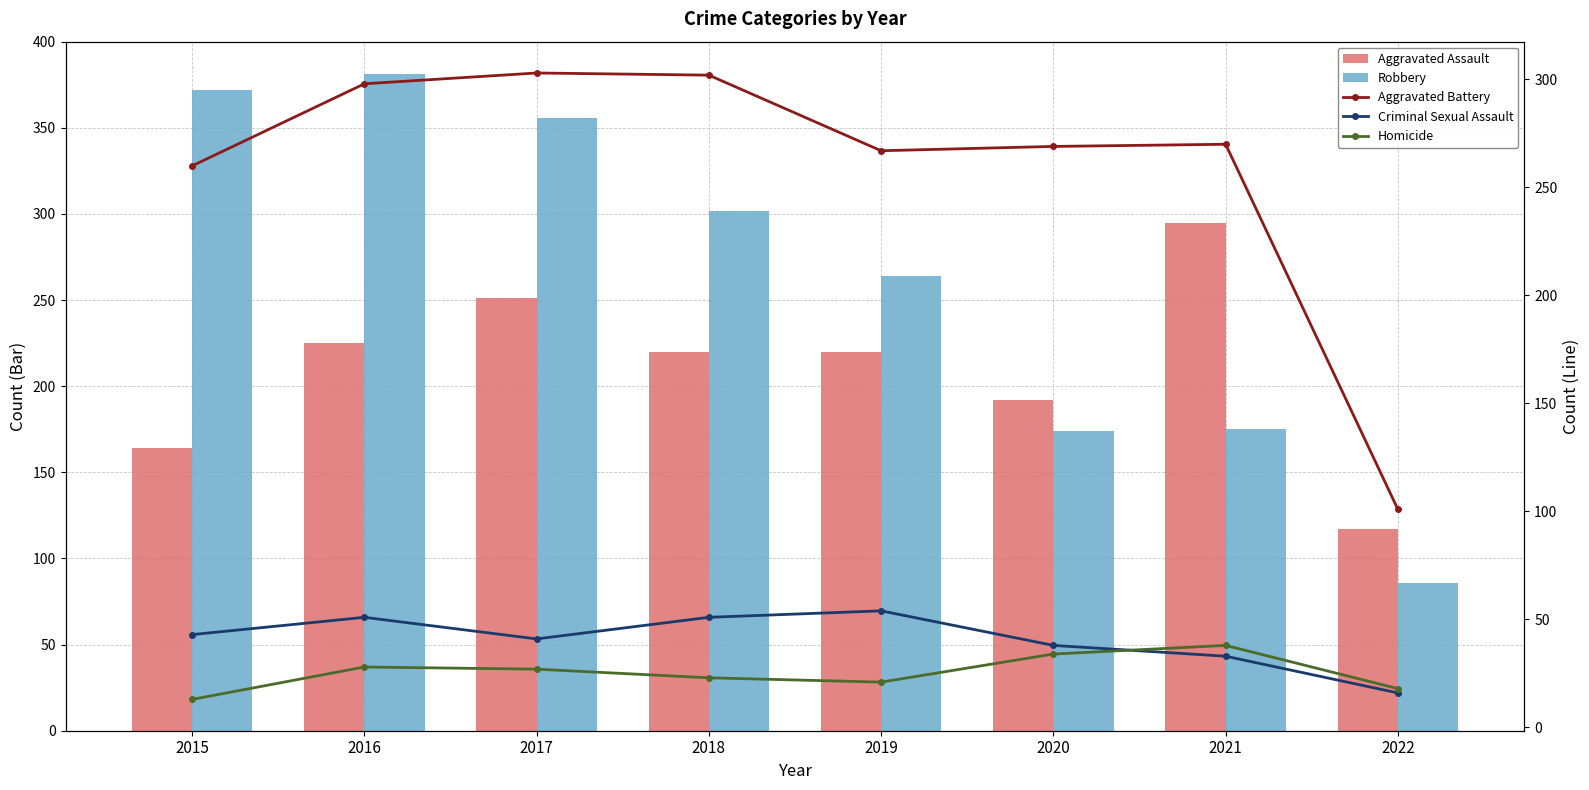

Rank the categories by Homicide value from lowest to highest.

2015, 2022, 2019, 2018, 2017, 2016, 2020, 2021